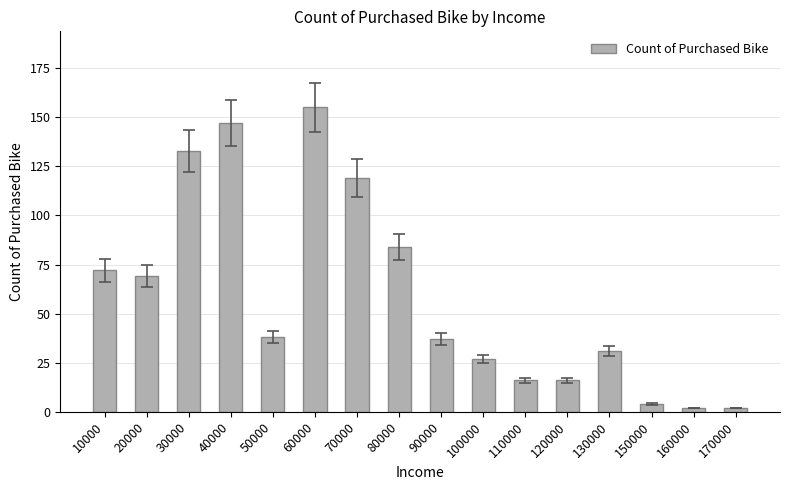

What is the greatest value displayed?

155